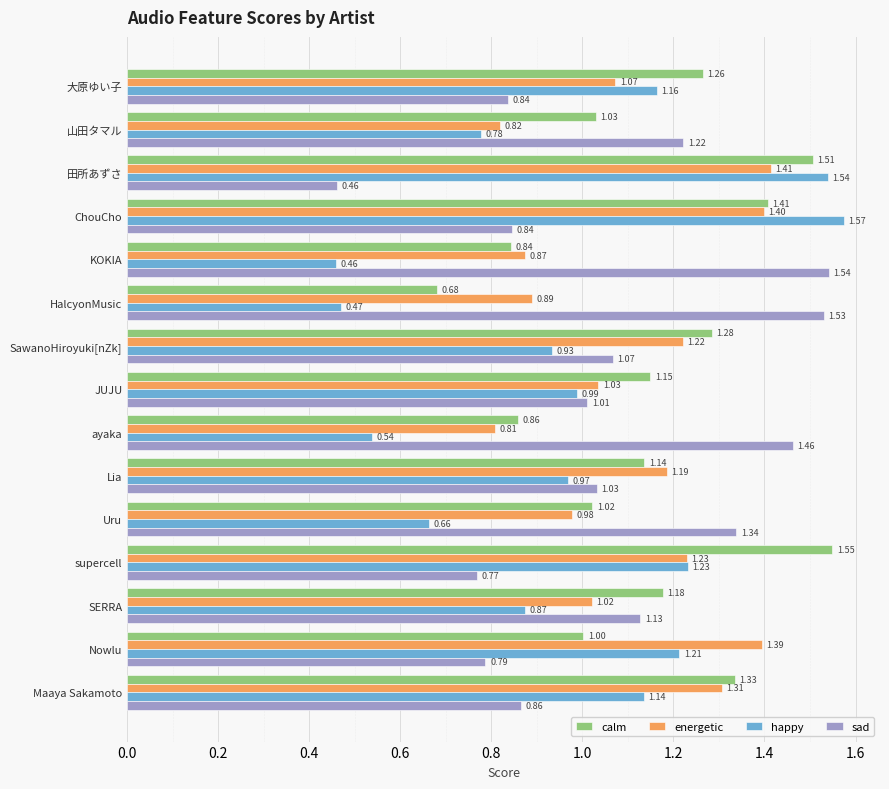

What is the sum of the sad values at HalcyonMusic and supercell?

2.3